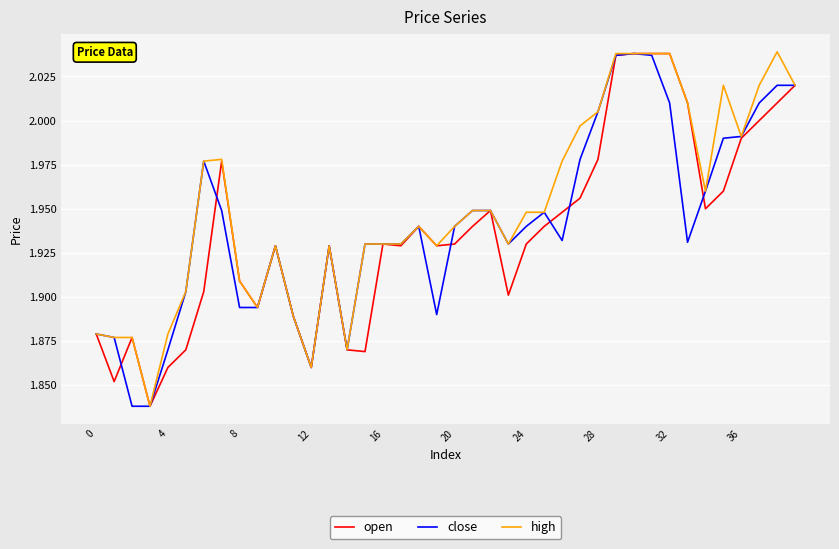

Which series has the largest total across all categories?

high